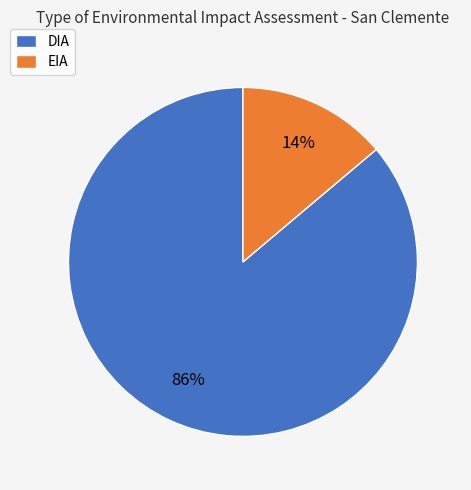

Which category has the biggest portion of the pie?

DIA